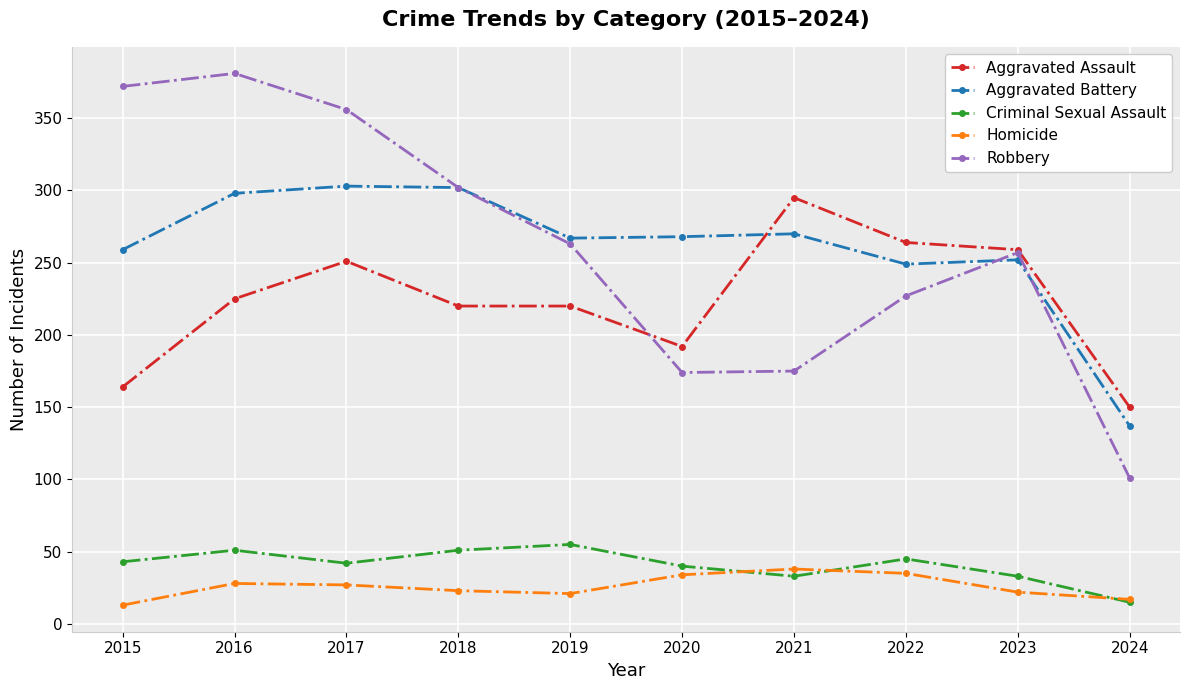

Is the value of Criminal Sexual Assault at 2023 greater than the value of Aggravated Battery at 2015?

No